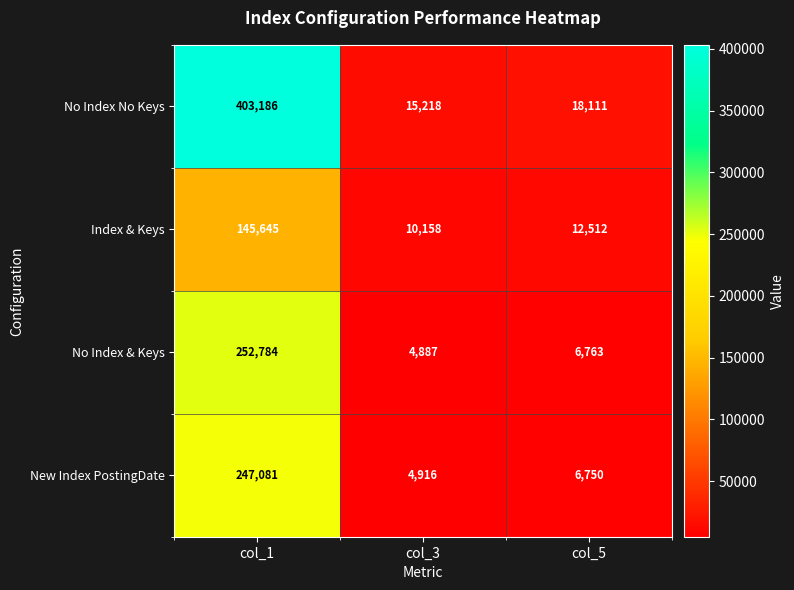

At col_3, list the series in order from largest to smallest.

No Index No Keys, Index & Keys, New Index PostingDate, No Index & Keys